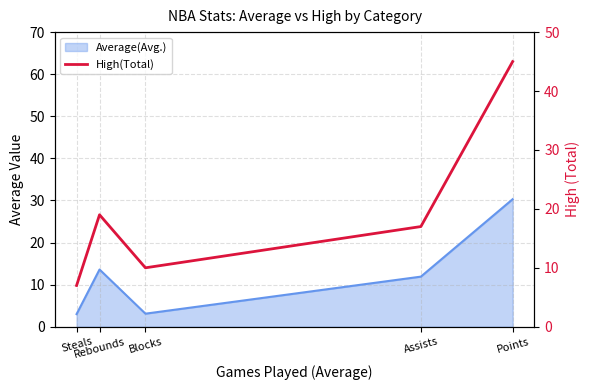

Does the chart display data point markers on the line(s)?

No